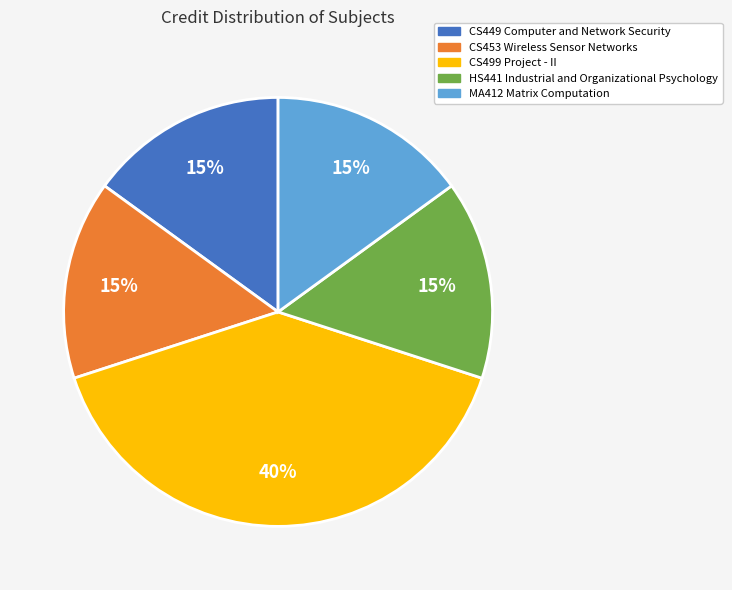

Do CS449 Computer and Network Security and CS453 Wireless Sensor Networks together represent more than half of the pie?

No